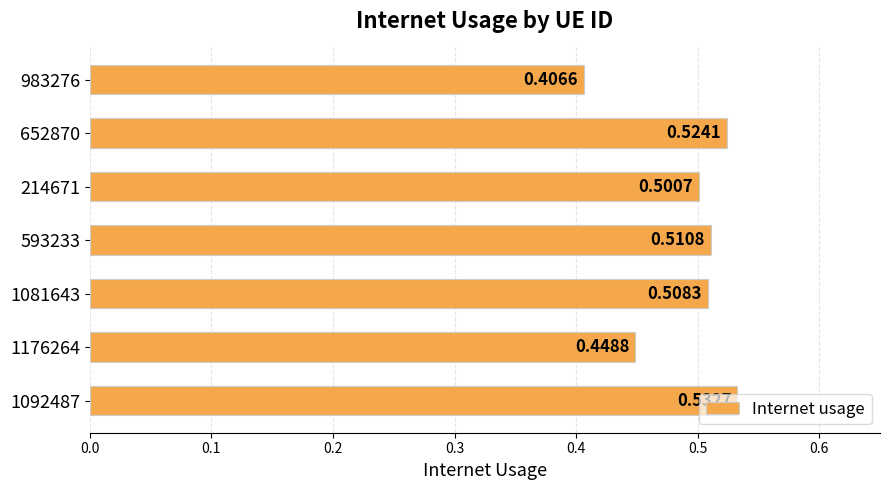

Between 1081643 and 983276, which is larger?

1081643